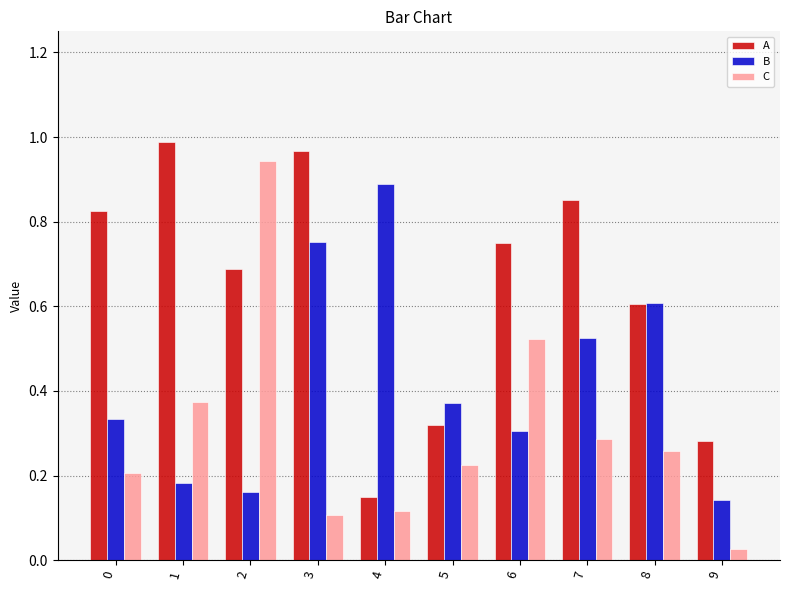

Rank the series by their average value, from lowest to highest.

C, B, A